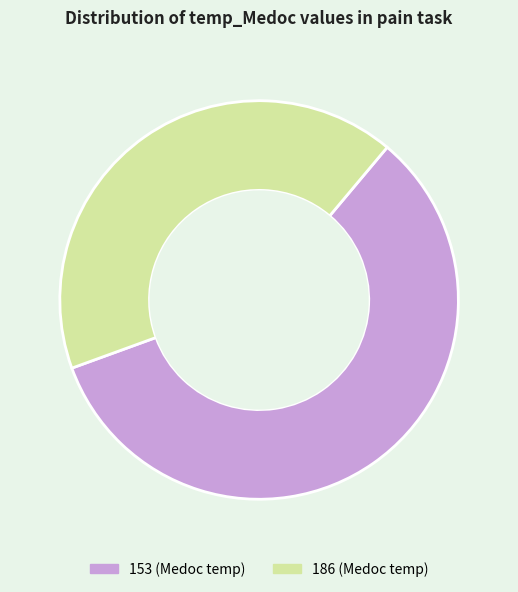

Does 186 account for over 50% of the chart?

No